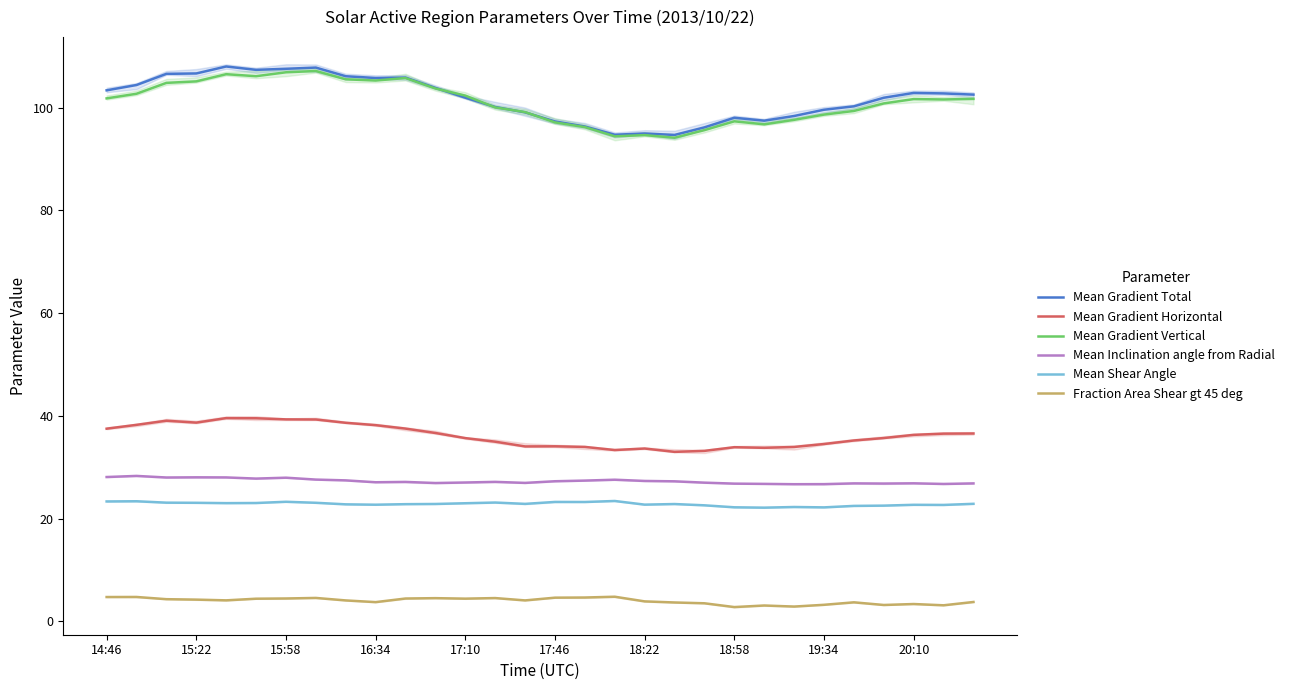

What is the difference between the Mean Shear Angle values at 15:22 and 19:34?

0.9